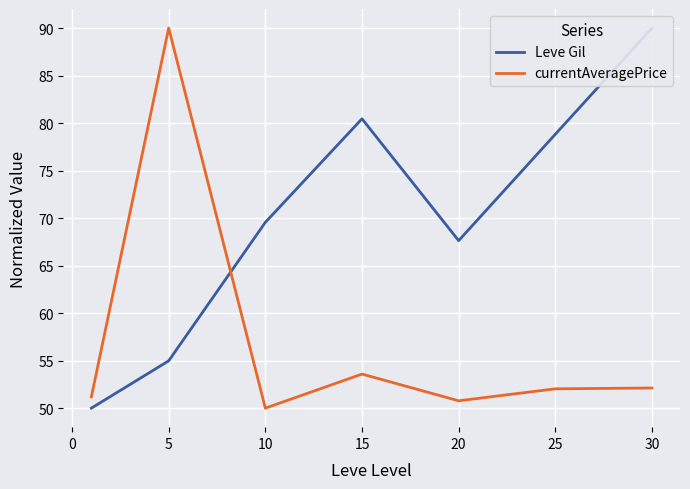

At how many categories does at least one series exceed 56?

6